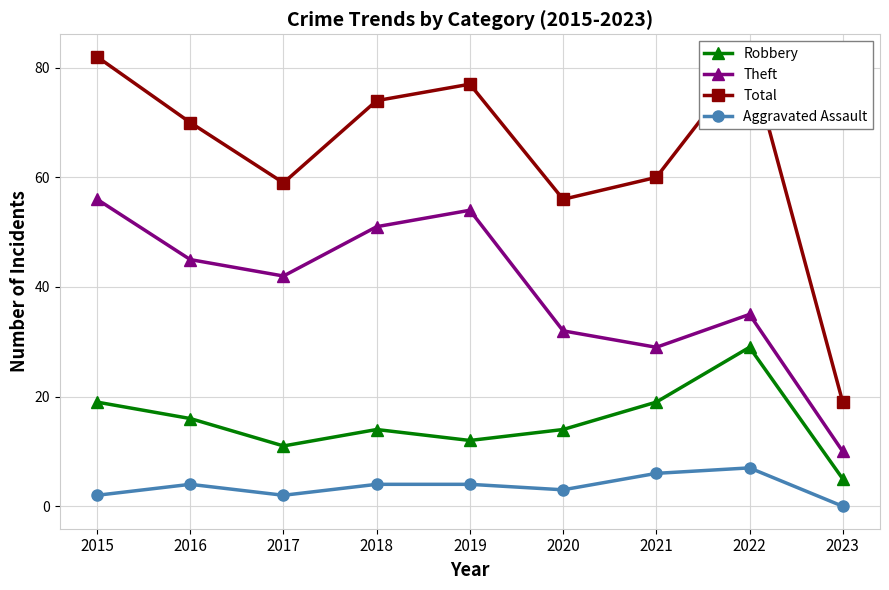

The value of Aggravated Assault at 2020 is 4. True or false?

False